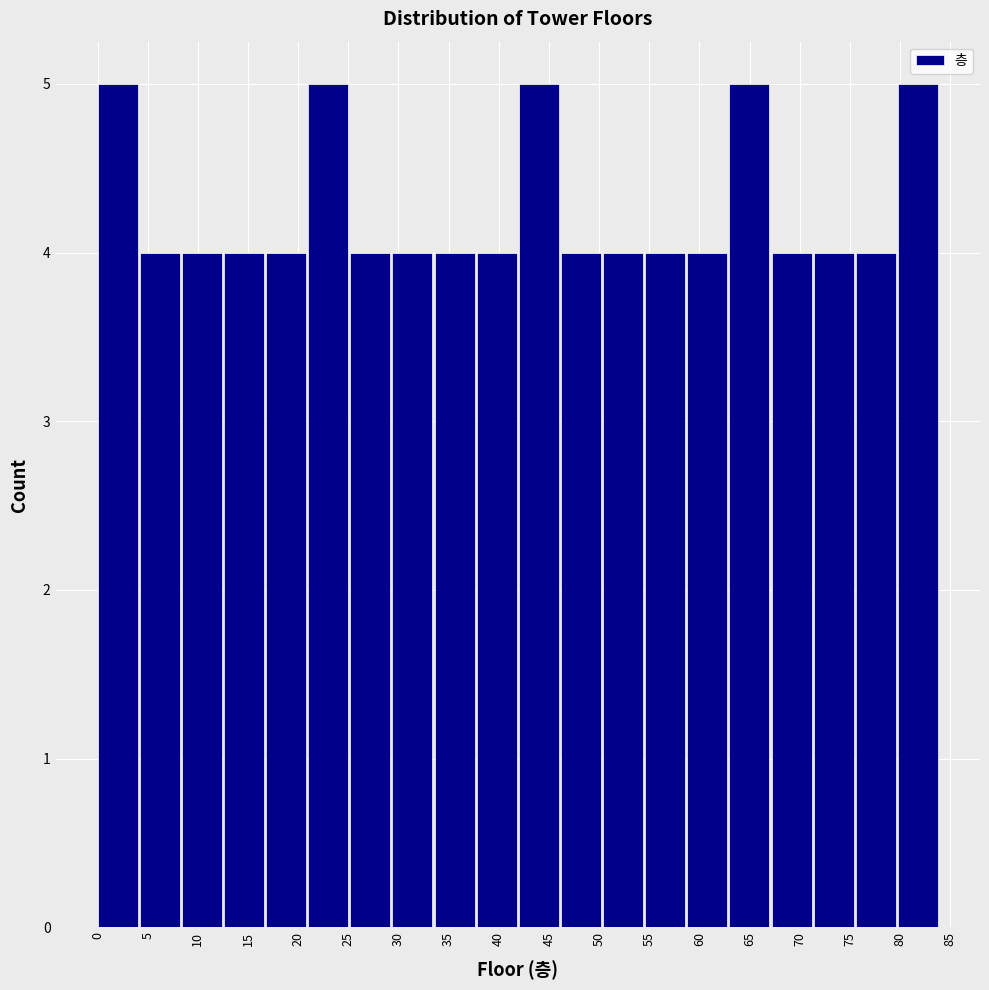

Reading left to right, transcribe this chart: for each bar, give the range it covers on the x-axis and its height. Neither the bar edges nor the heights are printed on the chart, so give them approximately, as read against the axes.

0.0 to 4.2: 5
4.2 to 8.4: 4
8.4 to 12.6: 4
12.6 to 16.8: 4
16.8 to 21.0: 4
21.0 to 25.2: 5
25.2 to 29.4: 4
29.4 to 33.6: 4
33.6 to 37.8: 4
37.8 to 42.0: 4
42.0 to 46.2: 5
46.2 to 50.4: 4
50.4 to 54.6: 4
54.6 to 58.8: 4
58.8 to 63.0: 4
63.0 to 67.2: 5
67.2 to 71.4: 4
71.4 to 75.6: 4
75.6 to 79.8: 4
79.8 to 84.0: 5